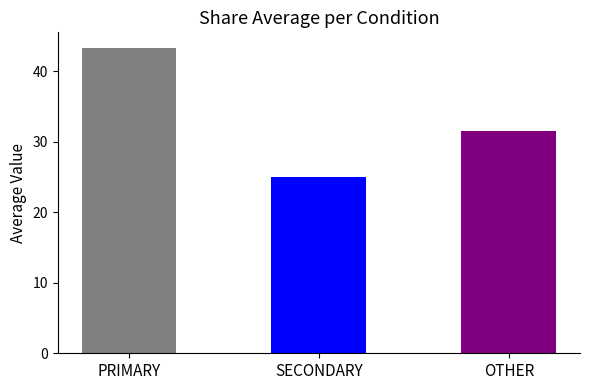

List the series in order of their peak value, highest first.

PRIMARY, OTHER, SECONDARY